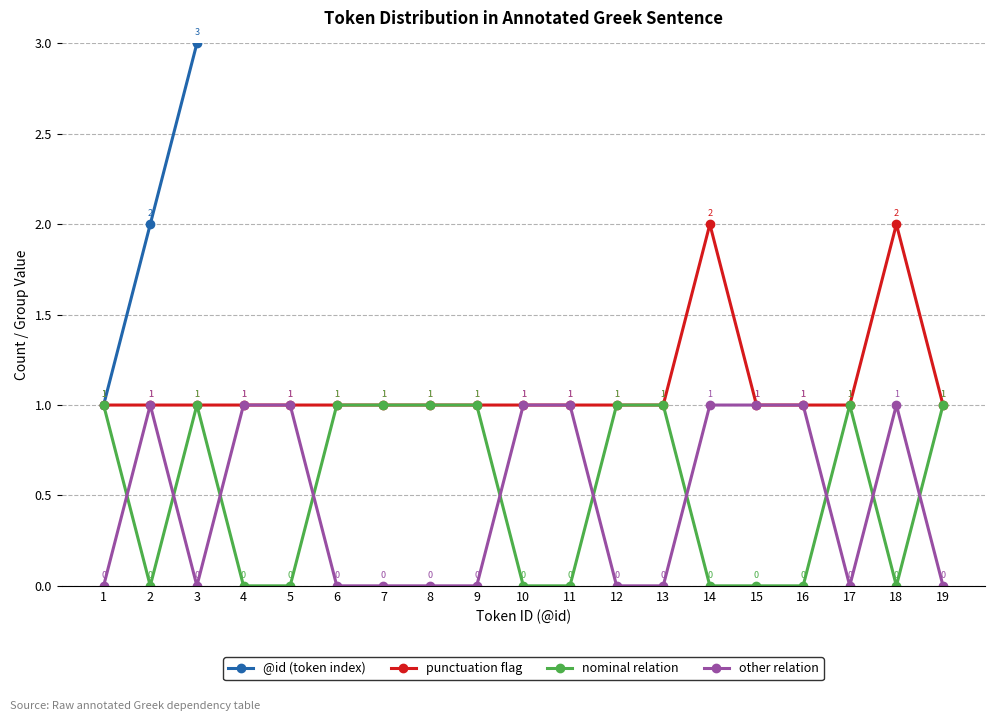

Does the chart display data point markers on the line(s)?

Yes